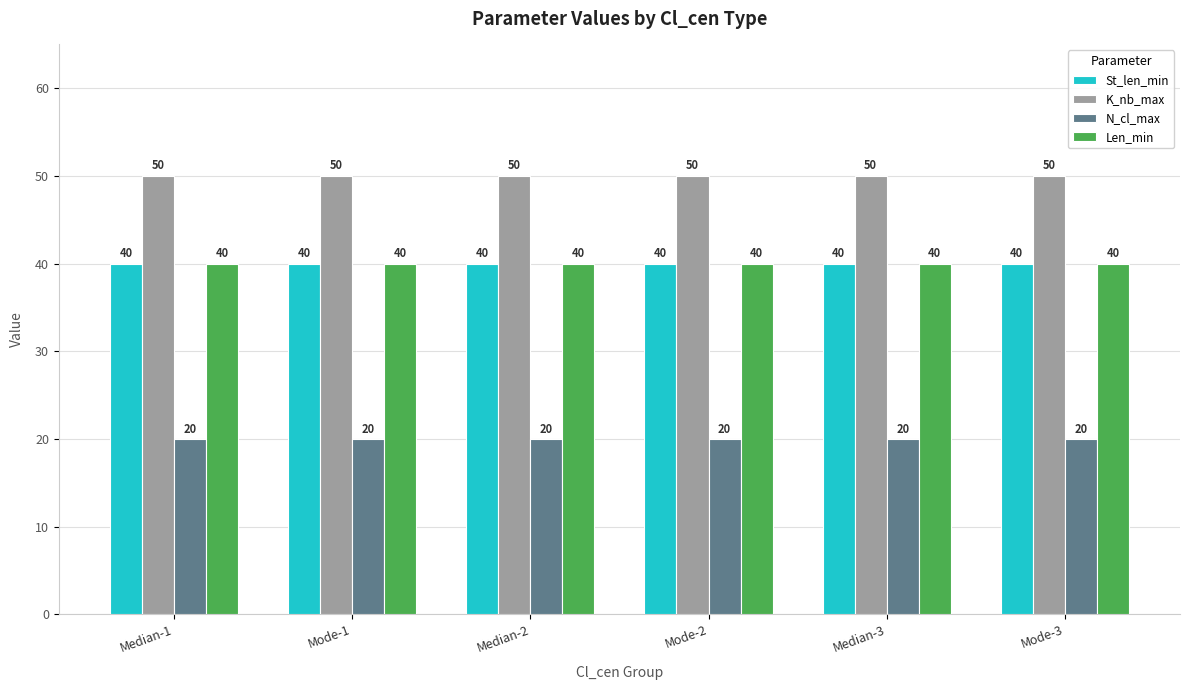

What is the label of the 5th bar from the right?

Mode-1